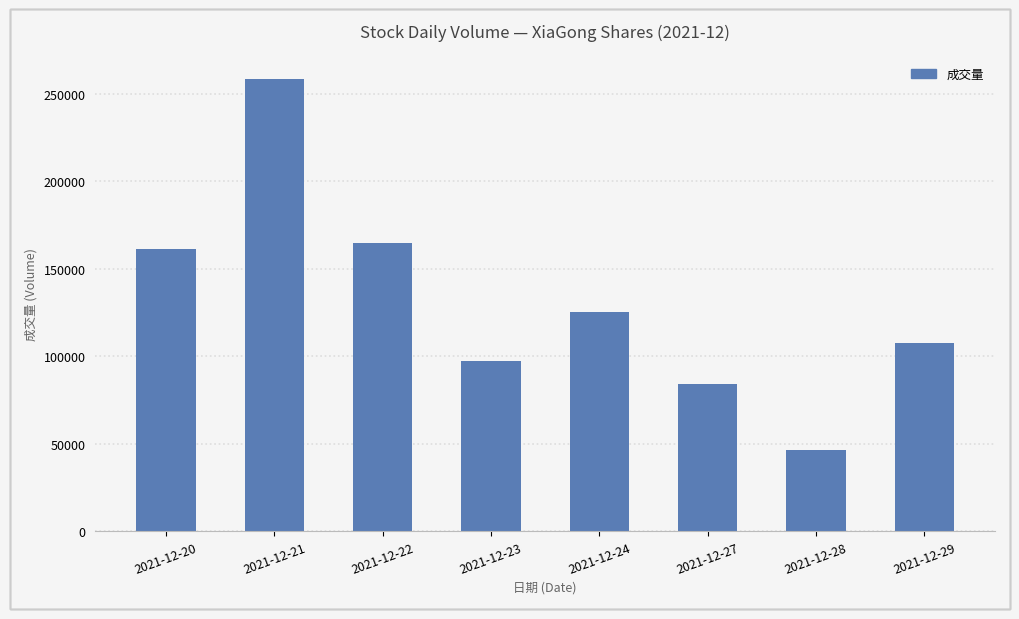

Reading left to right, list all the values displayed in this chart.

2021-12-20=161495.0	2021-12-21=258438.2	2021-12-22=164581.0	2021-12-23=97328.0	2021-12-24=125180.0	2021-12-27=84065.7	2021-12-28=46725.0	2021-12-29=107594.0